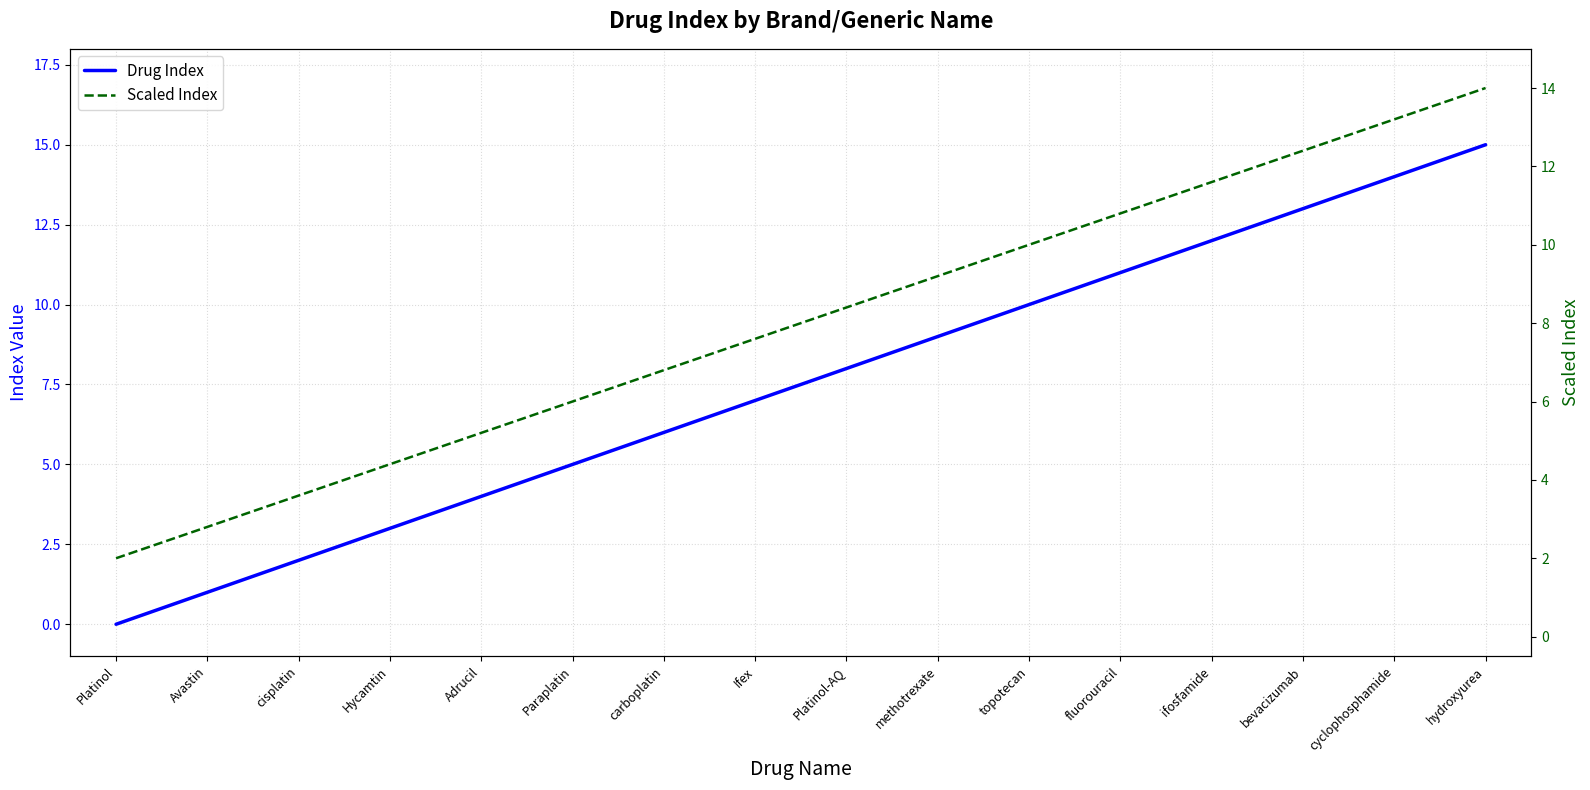

Rank the series by their maximum value, from highest to lowest.

Drug Index, Scaled Index